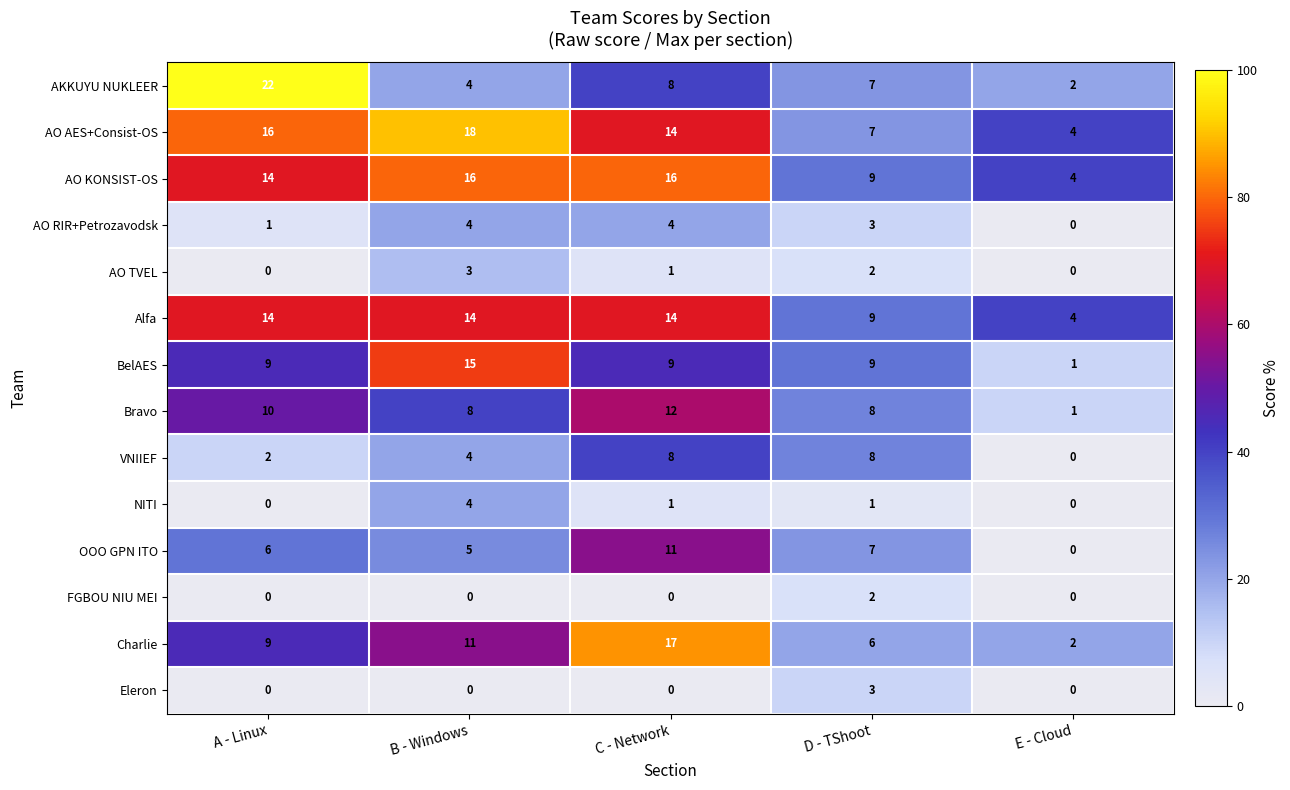

At which category does the chart reach its peak across all series?

A - Linux